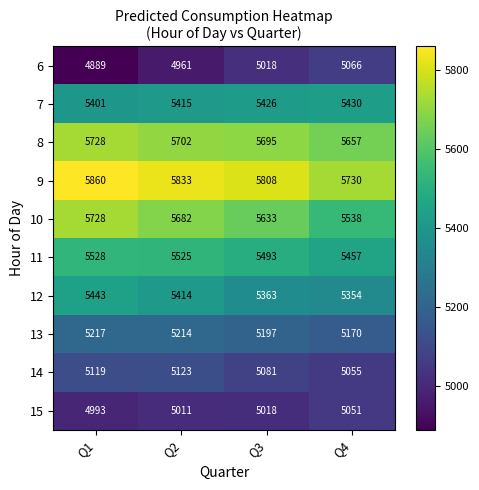

Where is 11 nearest to the value 5492?

Q3